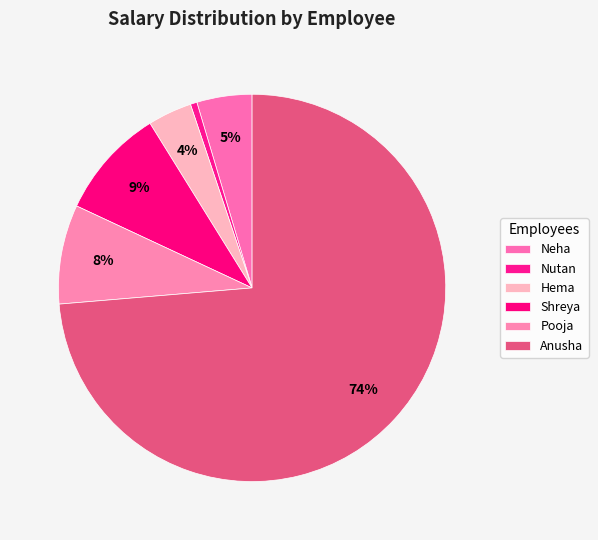

Do Neha and Hema together represent more than half of the pie?

No